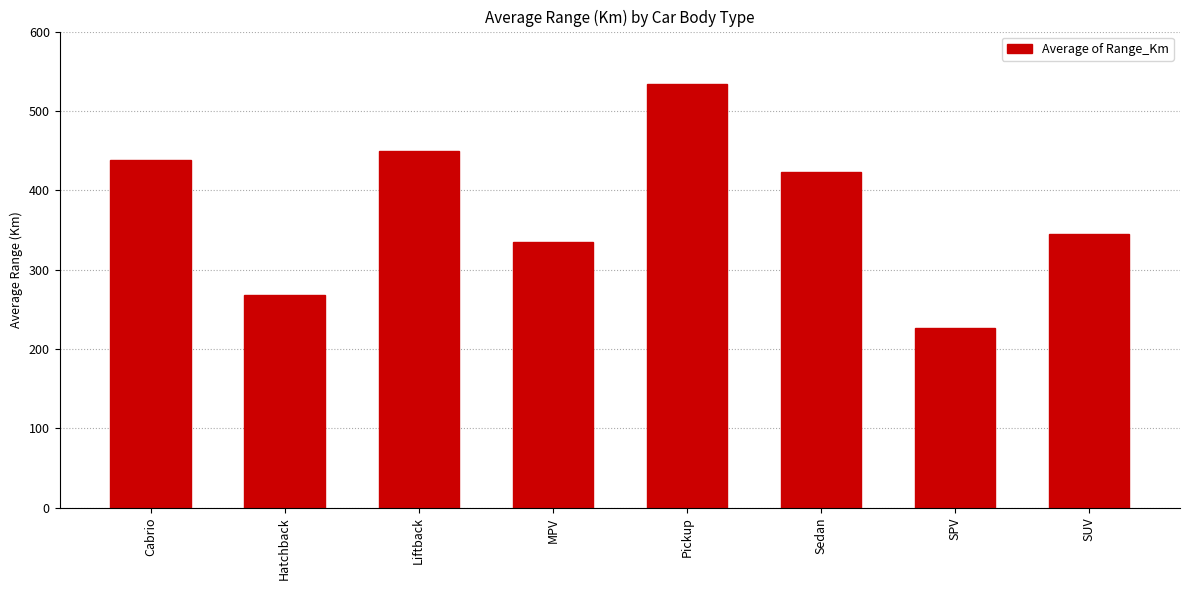

Reading left to right, list all the values displayed in this chart.

Cabrio=438.3	Hatchback=268.6	Liftback=449.0	MPV=335.0	Pickup=533.3	Sedan=423.5	SPV=226.7	SUV=344.6